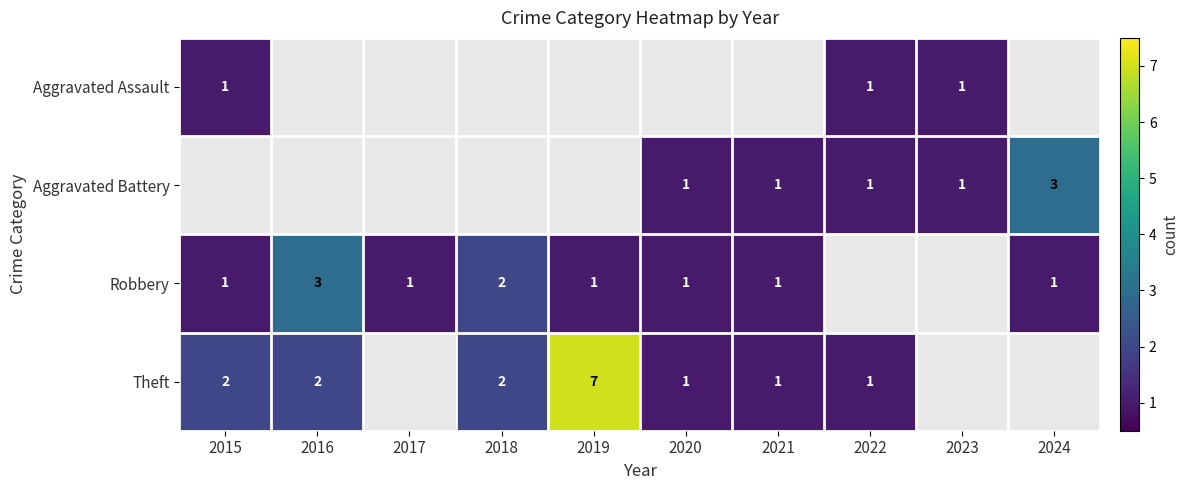

Is it true that Theft equals 3 at 2016?

False